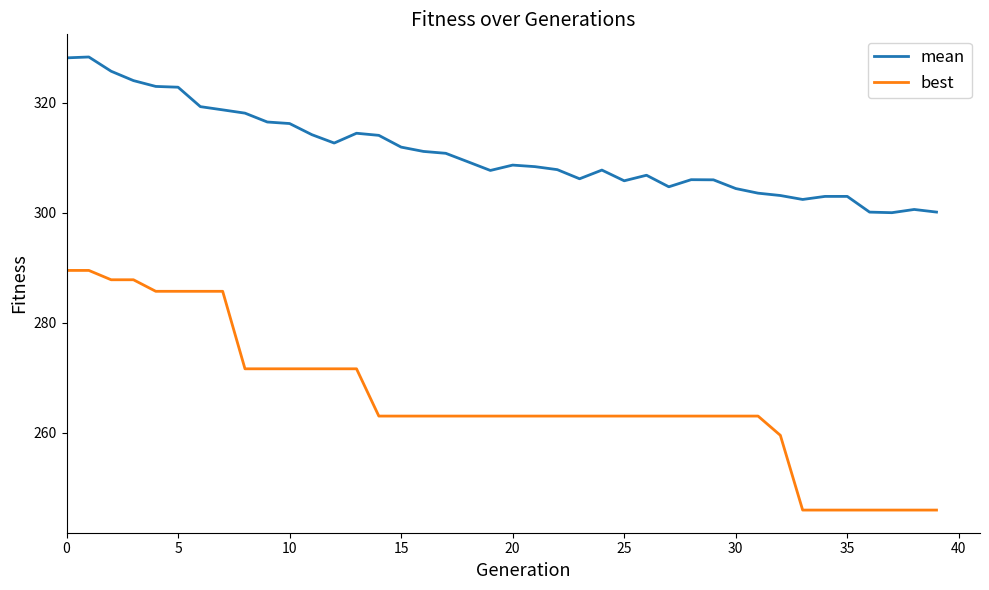

Rank the series by their average value, from lowest to highest.

best, mean